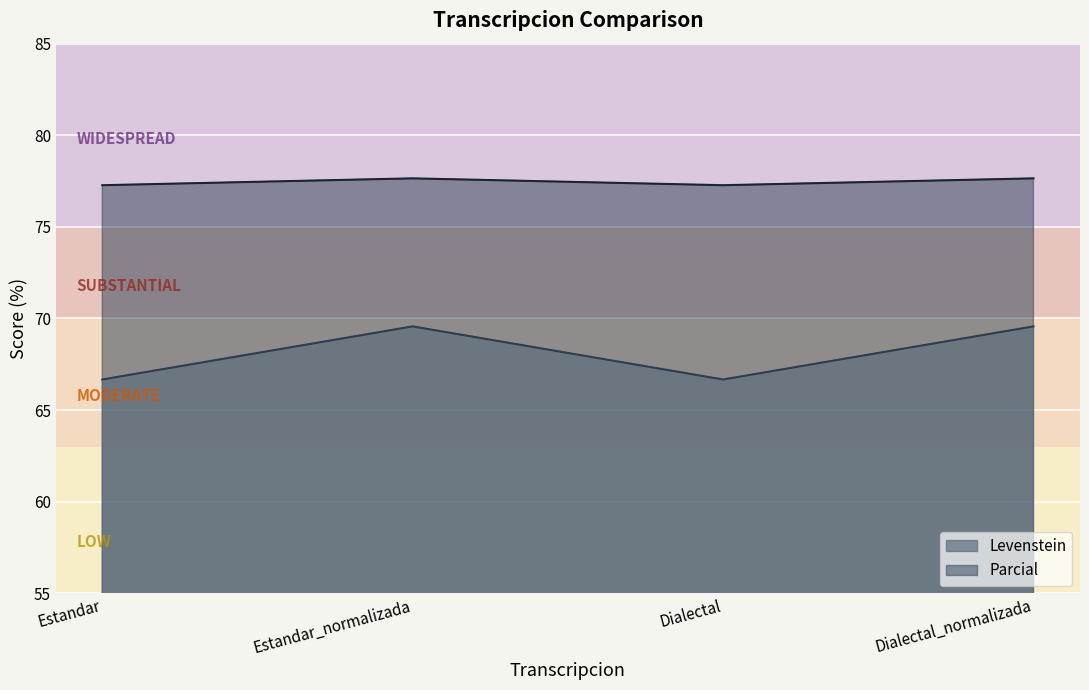

How many data points in Parcial are less than 69?

2